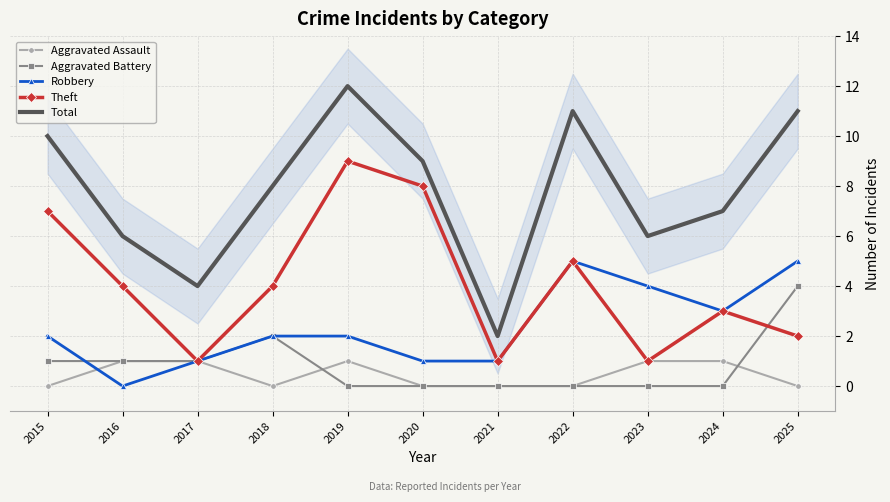

At which category is the sum across all series the highest?

2019